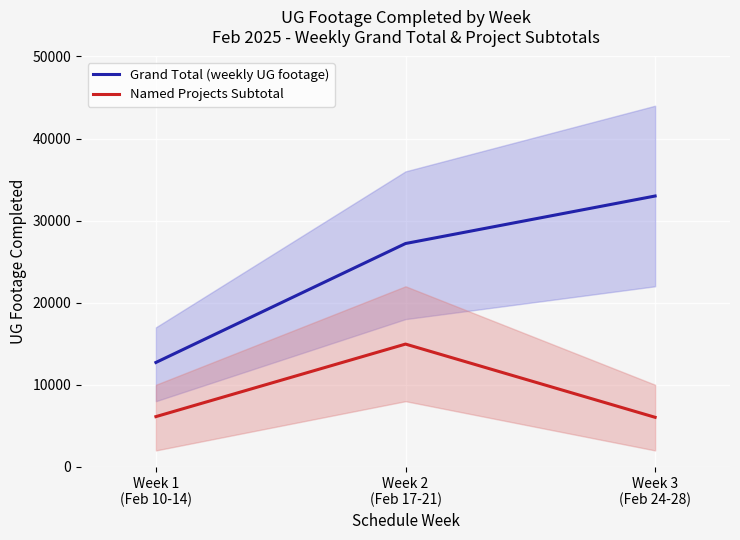

What are all the series names shown in the legend?

Grand Total (weekly UG footage), Named Projects Subtotal